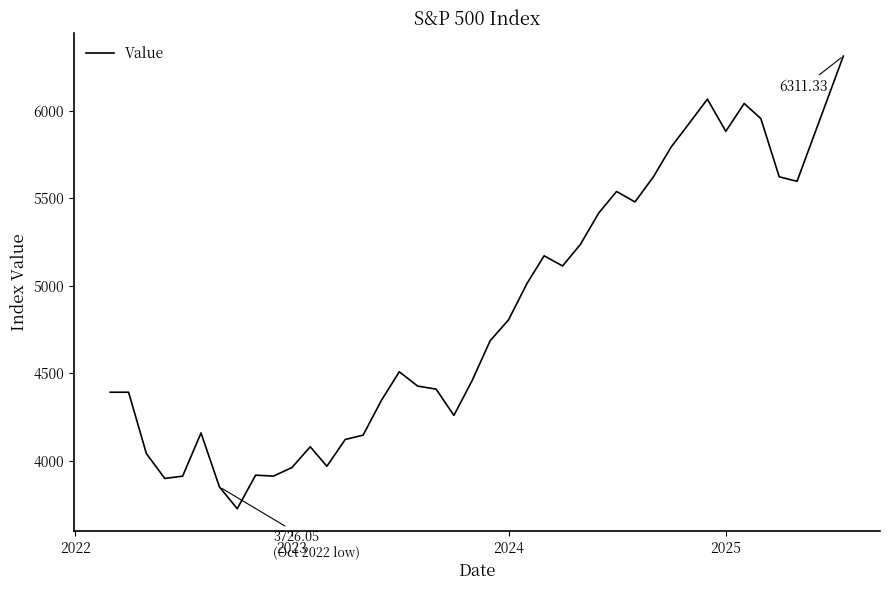

What is the minimum value shown in the chart?

3726.1